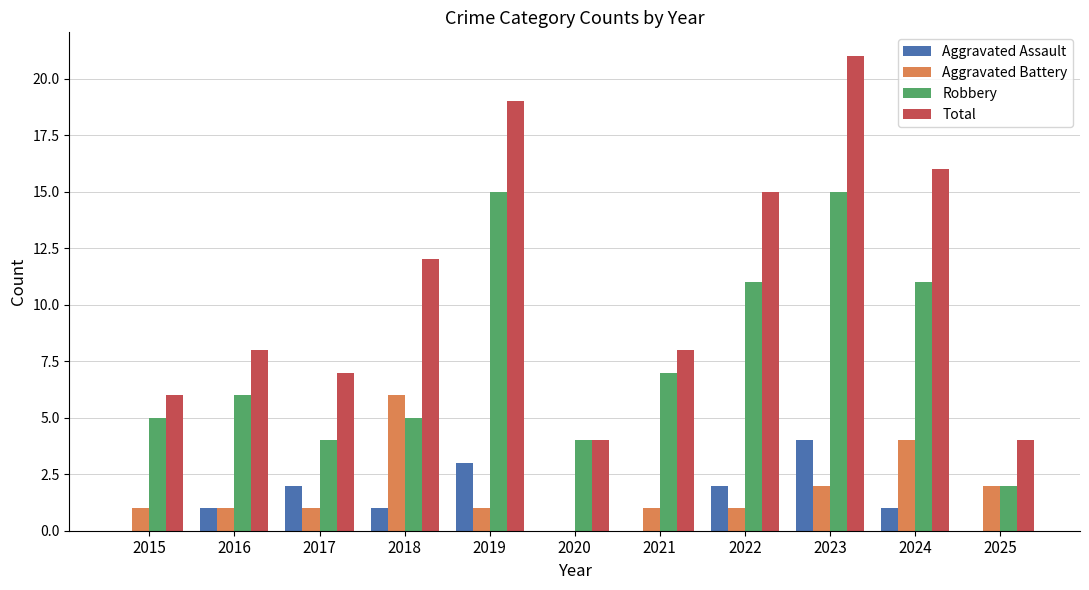

What are all the series names shown in the legend?

Aggravated Assault, Aggravated Battery, Robbery, Total